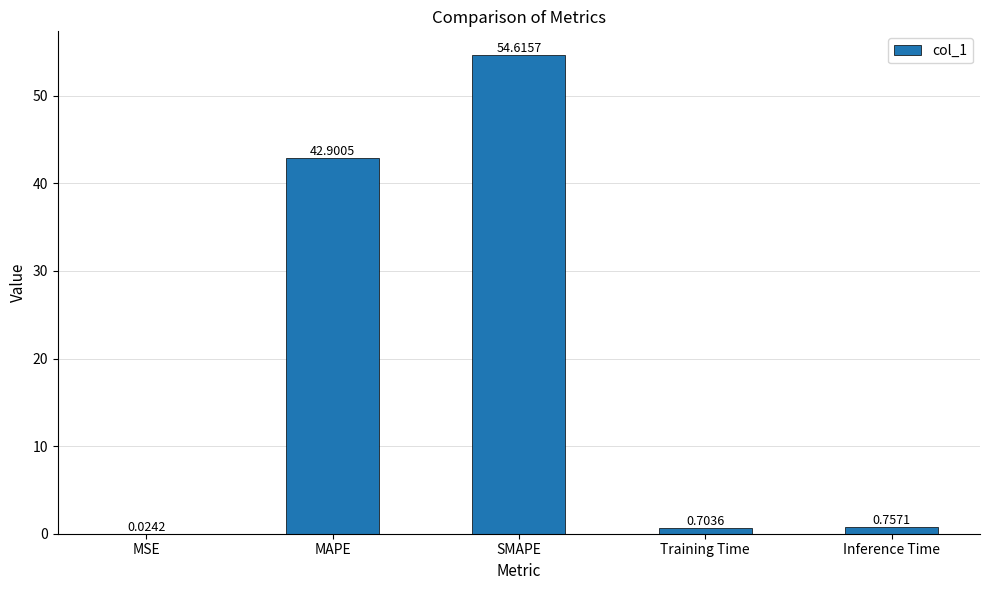

Which category has the highest value across all series?

SMAPE